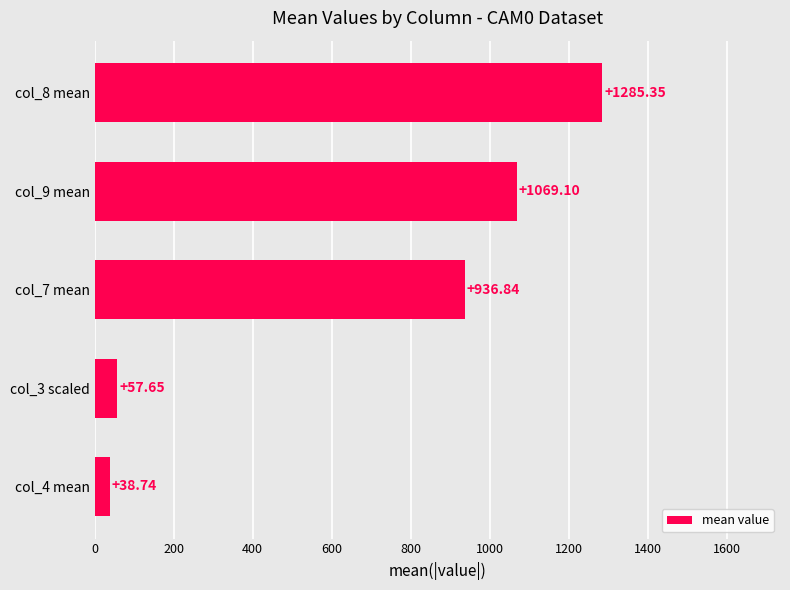

Which has a higher value, col_4 mean or col_7 mean?

col_7 mean